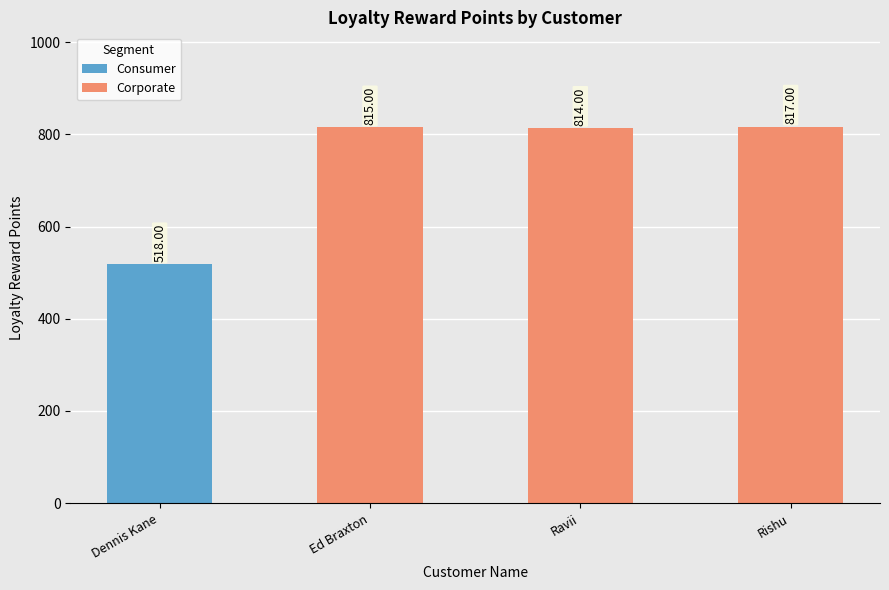

Where does the data first go above 815?

Rishu